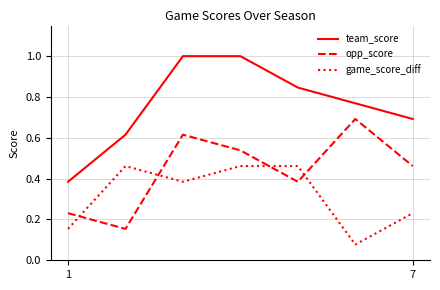

What are all the series names shown in the legend?

team_score, opp_score, game_score_diff